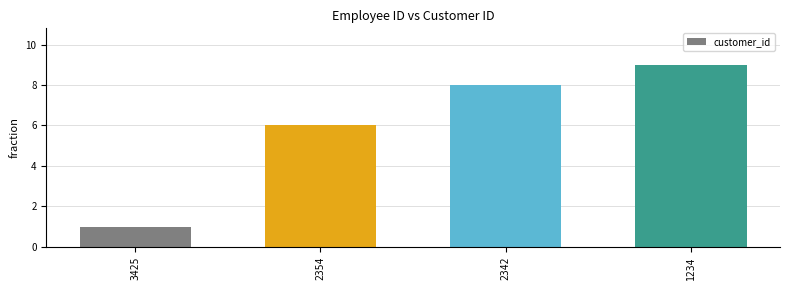

What is the value of the 1st bar from the left?

1